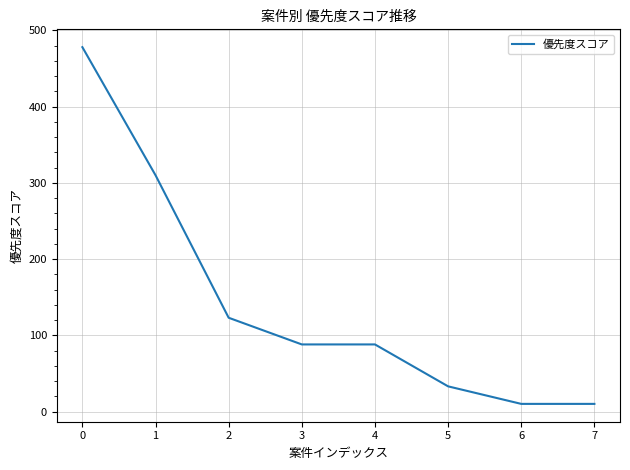

What is the difference between the values at 2 and 1?

187